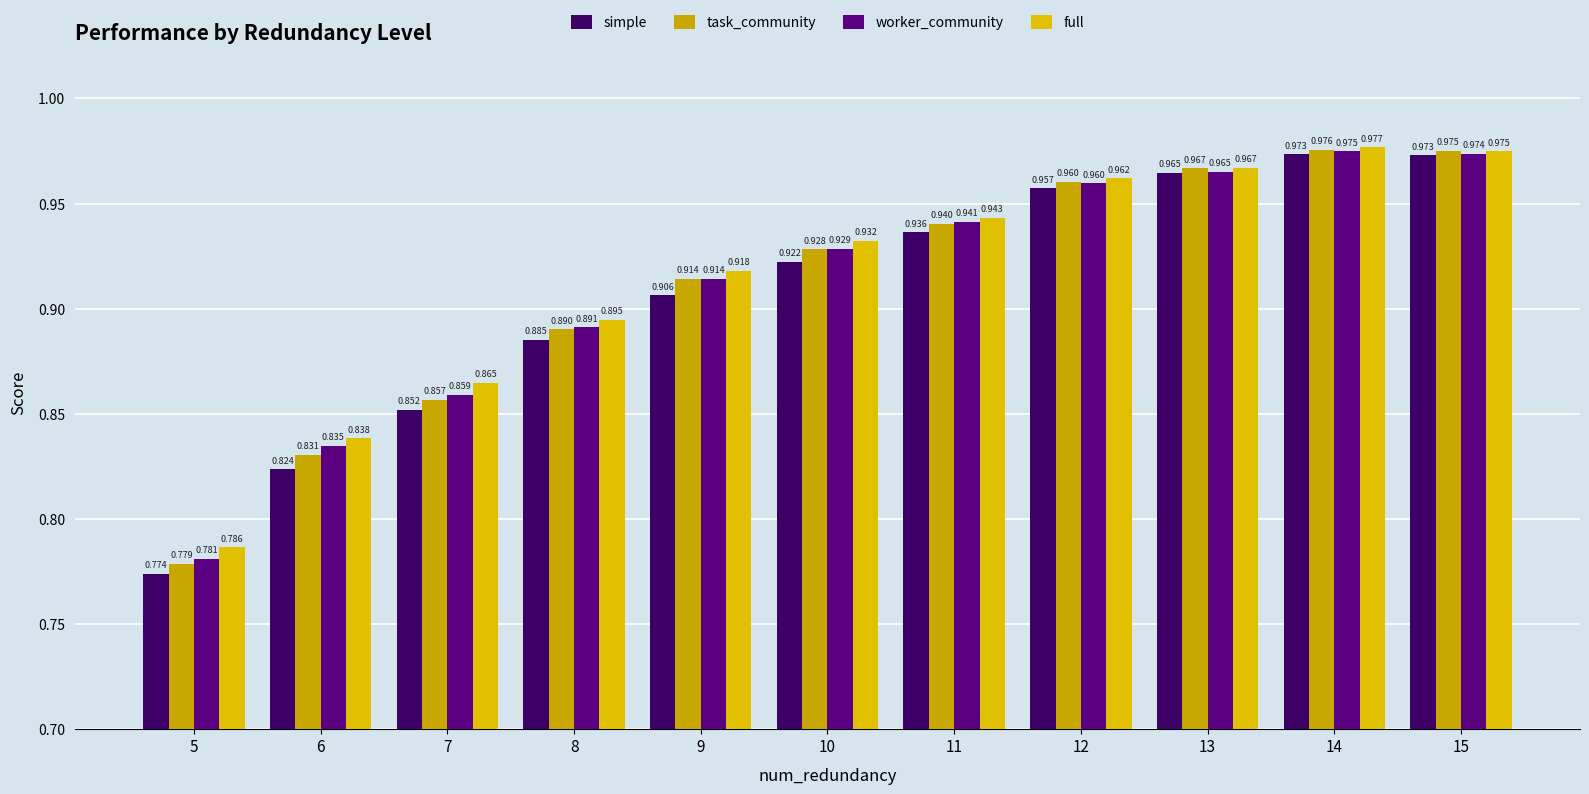

What is the total value across all series at 7?

3.4